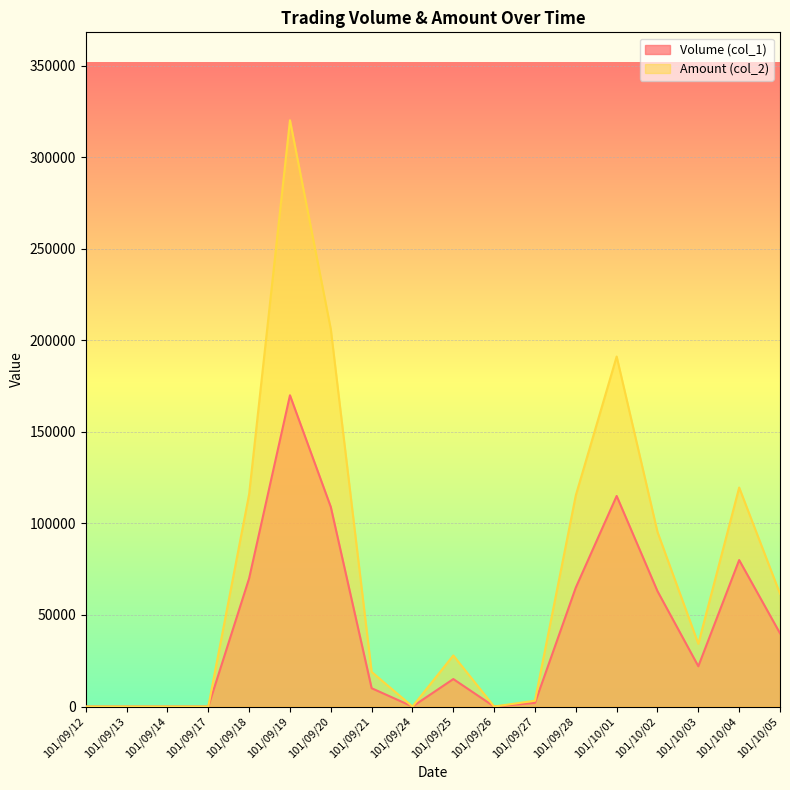

What is the highest value of the Volume (col_1) series?

170000